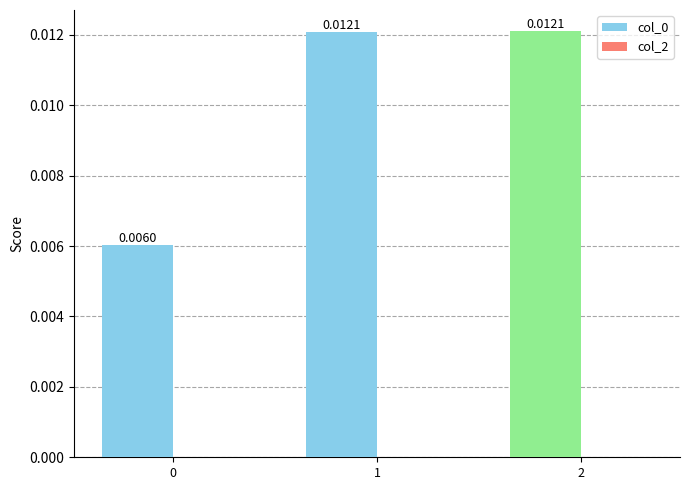

How many bars are there in total?

3